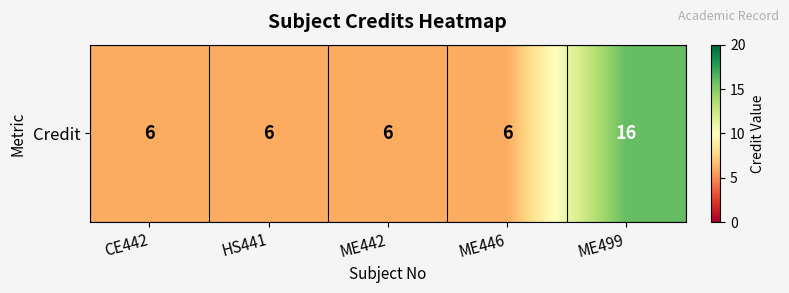

Count the values in the range 6 to 7.

4